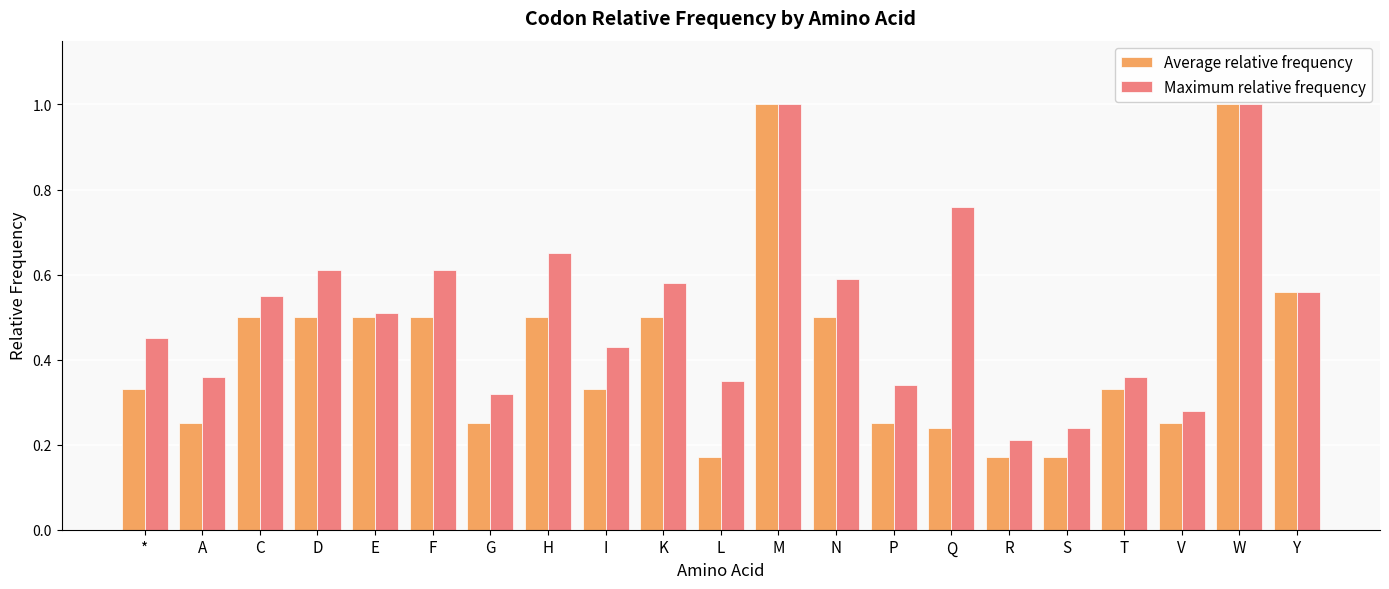

At how many categories does at least one series exceed 0?

21